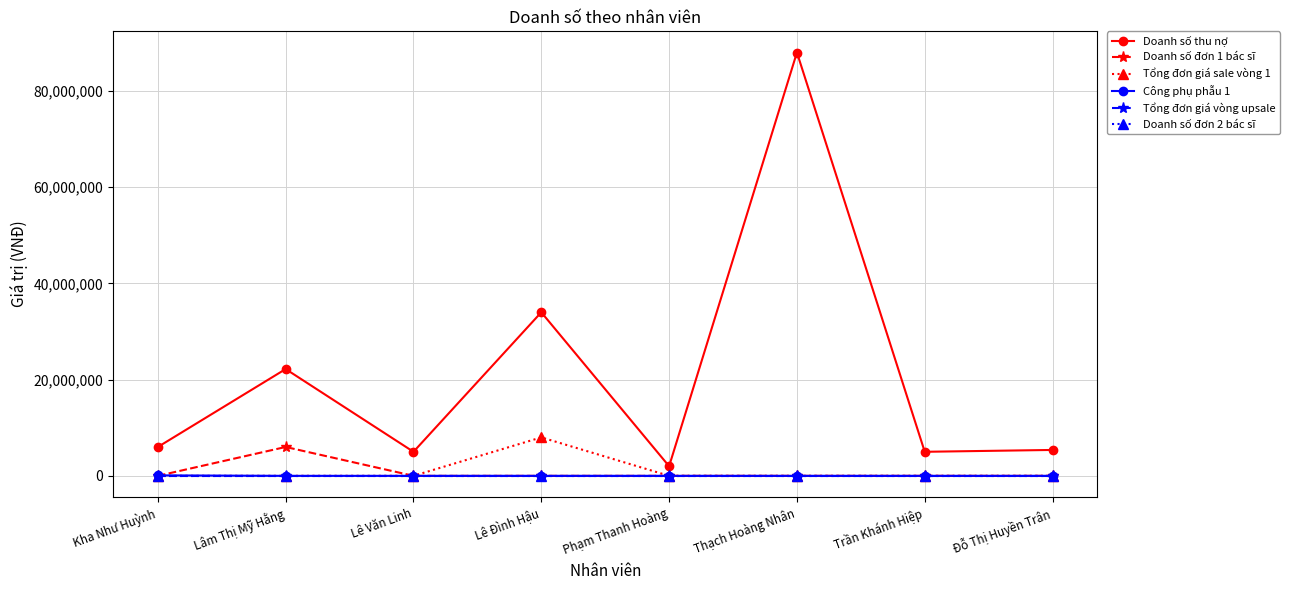

True or false: Doanh số đơn 2 bác sĩ and Doanh số thu nợ cross at least once.

False